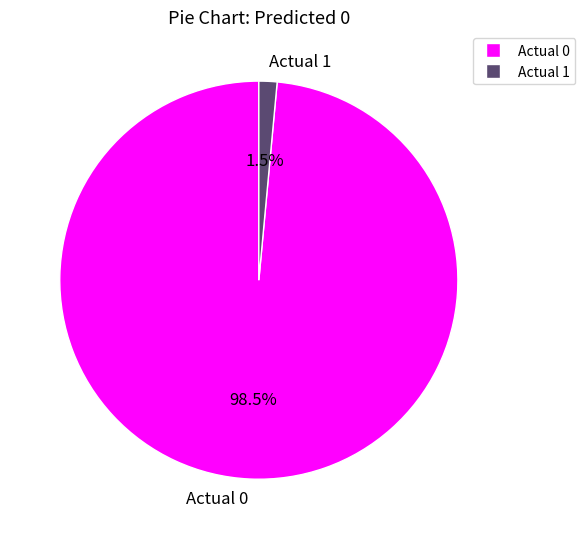

Which has a higher value, Actual 0 or Actual 1?

Actual 0